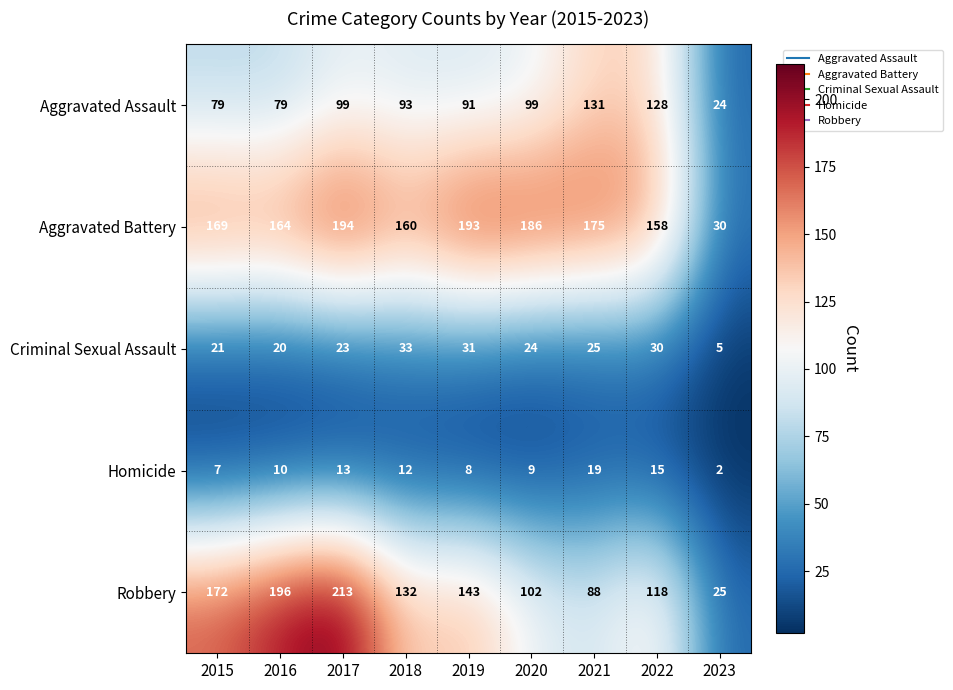

What is the difference between the maximum and second lowest values in the Criminal Sexual Assault series?

13